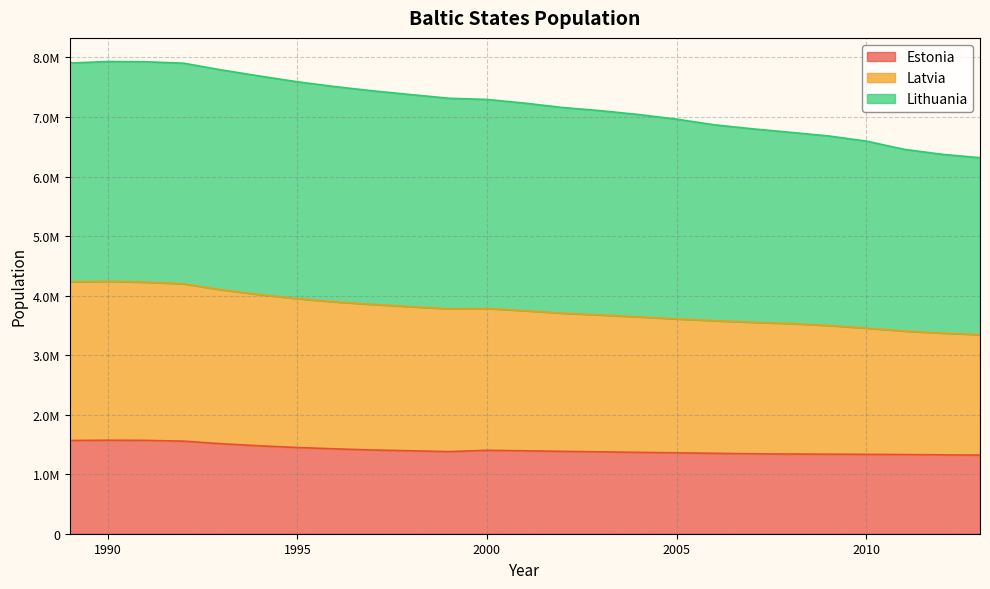

The Estonia series shows 1383510 at 2002. True or false?

True